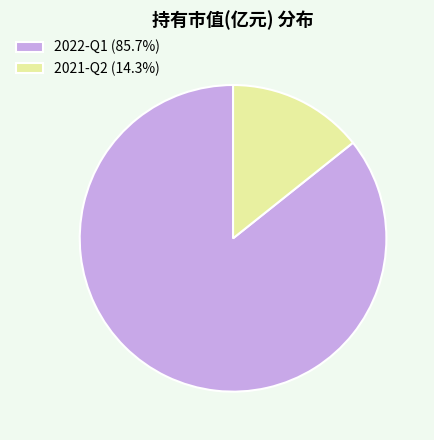

Is the sum of 2022-Q1 (85.7%) and 2021-Q2 (14.3%) greater than half?

Yes